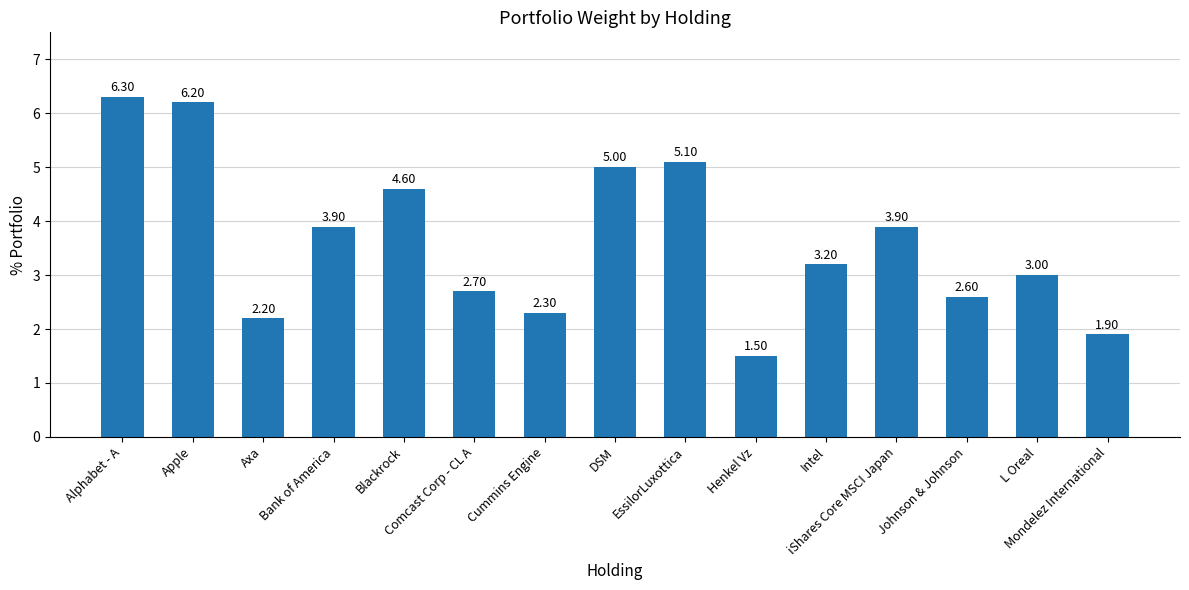

At which category does the chart reach its minimum across all series?

Henkel Vz